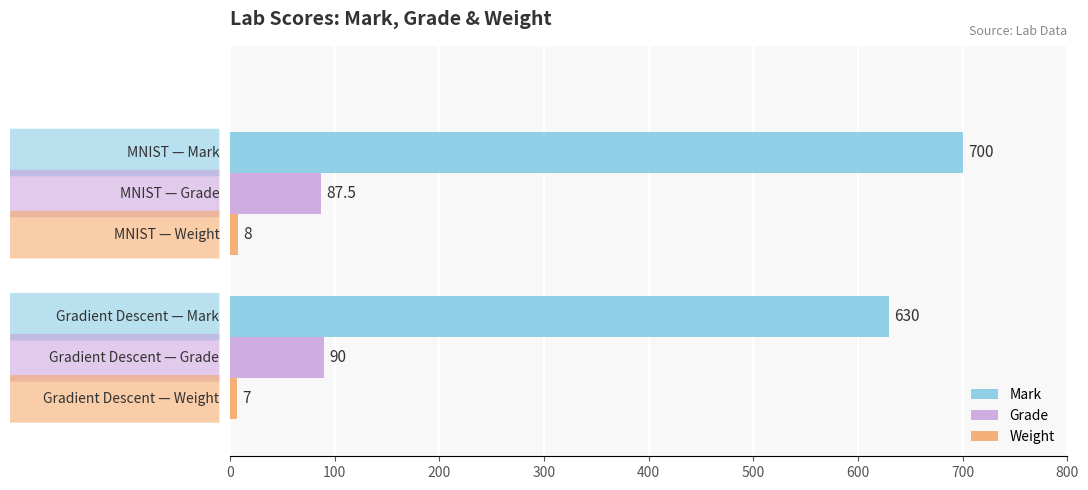

List the series in order of their peak value, highest first.

Mark, Grade, Weight